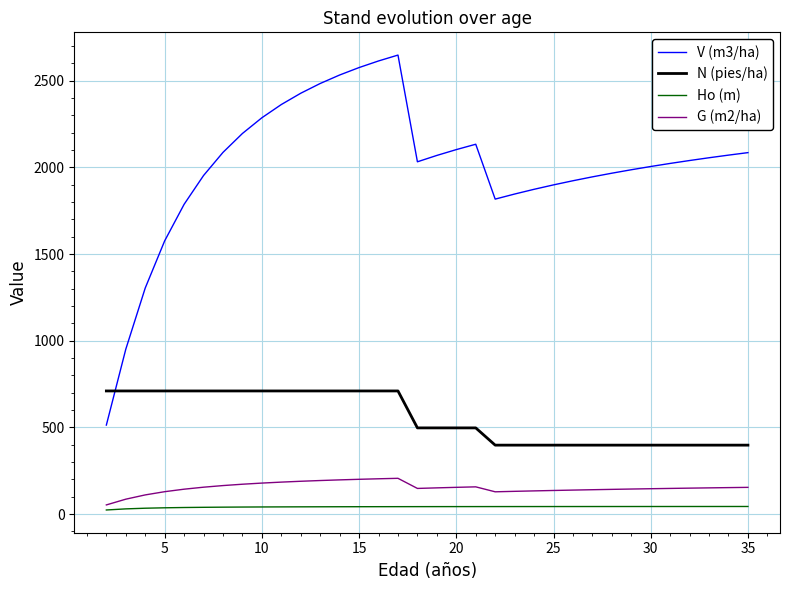

Which series has the widest spread of values?

V (m3/ha)